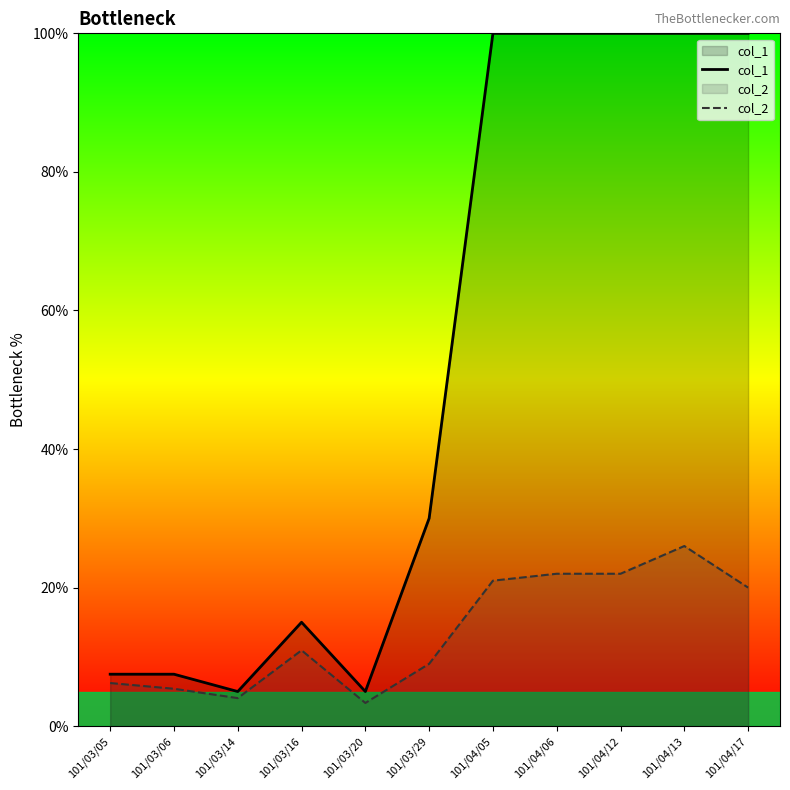

Which series has the largest total across all categories?

col_1